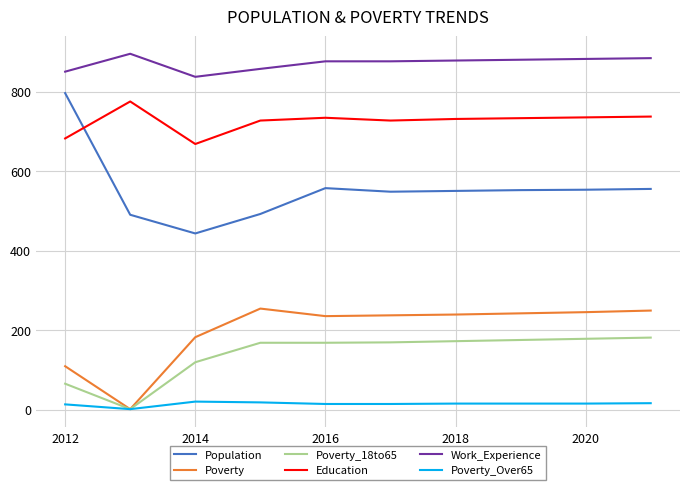

What is the highest value of the Poverty_18to65 series?

181